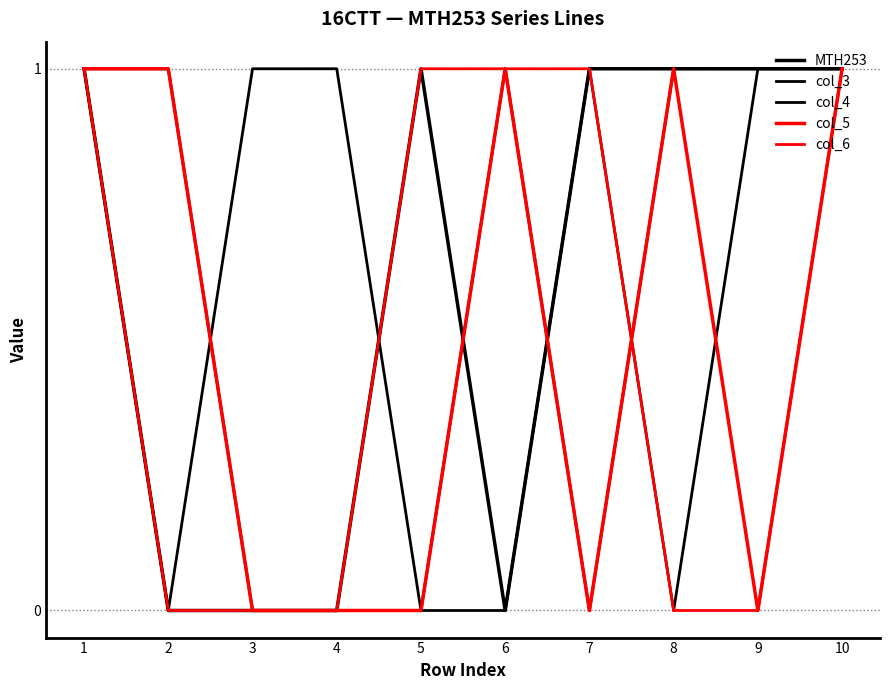

Is this an area chart (filled region under the line)?

No